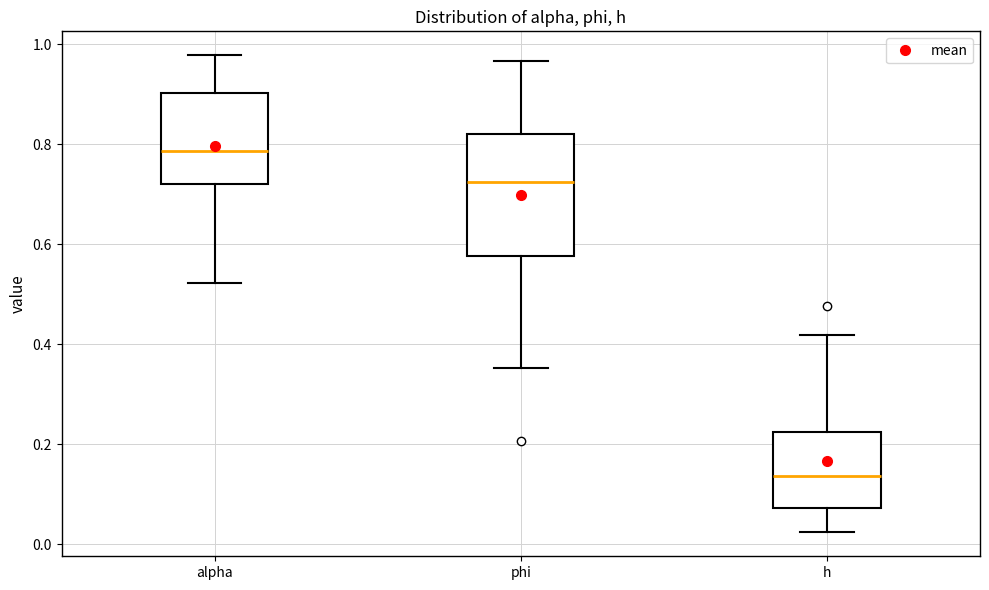

Reading left to right, transcribe this box plot: for each box, give where its median line is, the range the box spans, and where its two whiskers end, as read against the y-axis. The values are not printed on the chart, so give them approximately, as read against the axis.

alpha: median 0.78, box 0.72 to 0.90, whiskers 0.52 to 0.98
phi: median 0.72, box 0.58 to 0.82, whiskers 0.36 to 0.96
h: median 0.14, box 0.08 to 0.22, whiskers 0.02 to 0.42